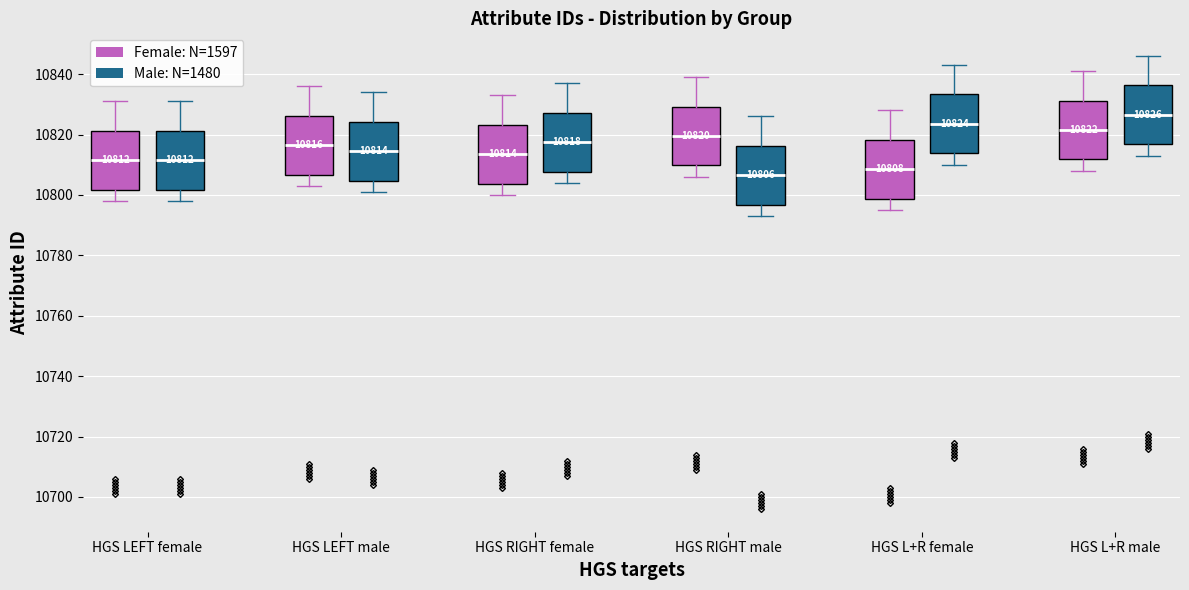

Which box's median line is the highest?

HGS L+R male (Male: N=1480)